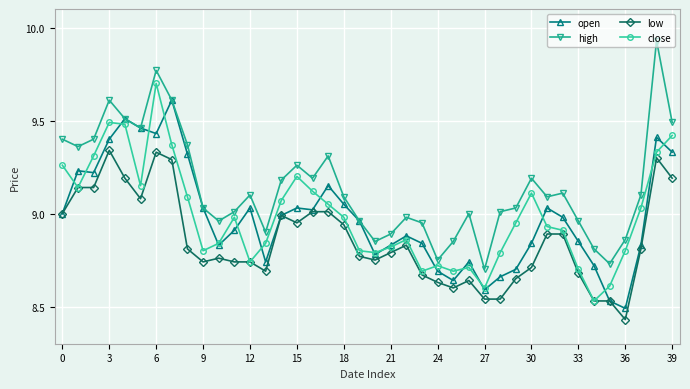

Which series has the largest range (max minus min)?

high